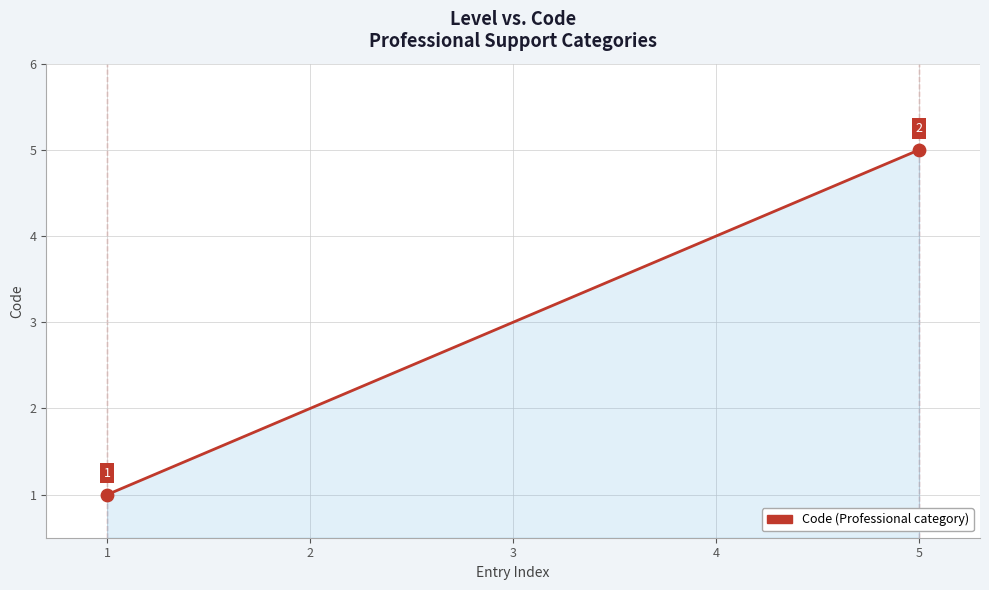

Which has a higher value, 3 or 2?

3